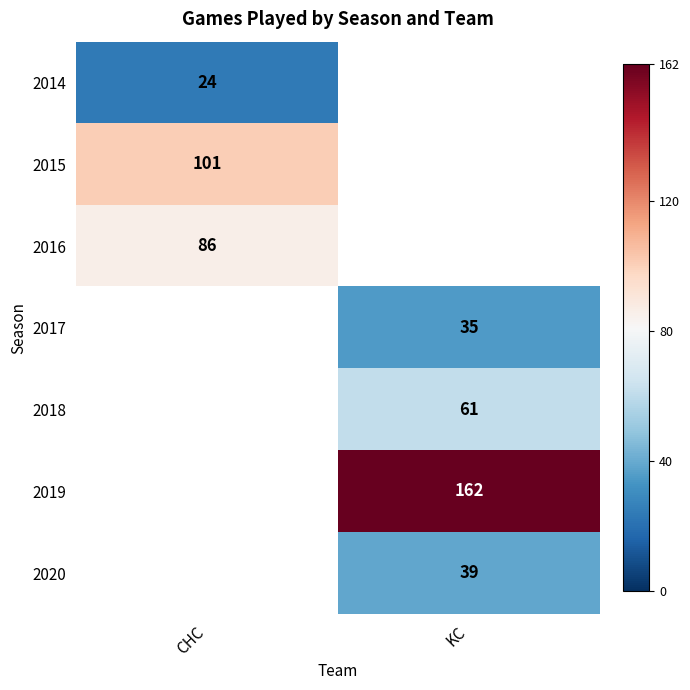

At how many categories does at least one series exceed 147?

1